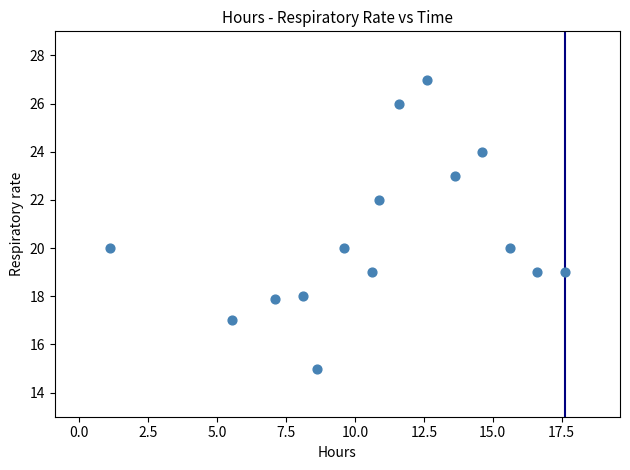

What is the range of X values (max minus min)?

16.5